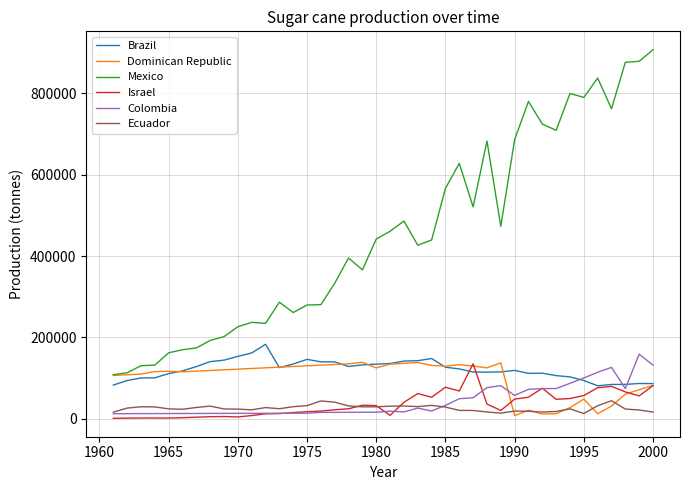

True or false: Israel and Mexico cross at least once.

False